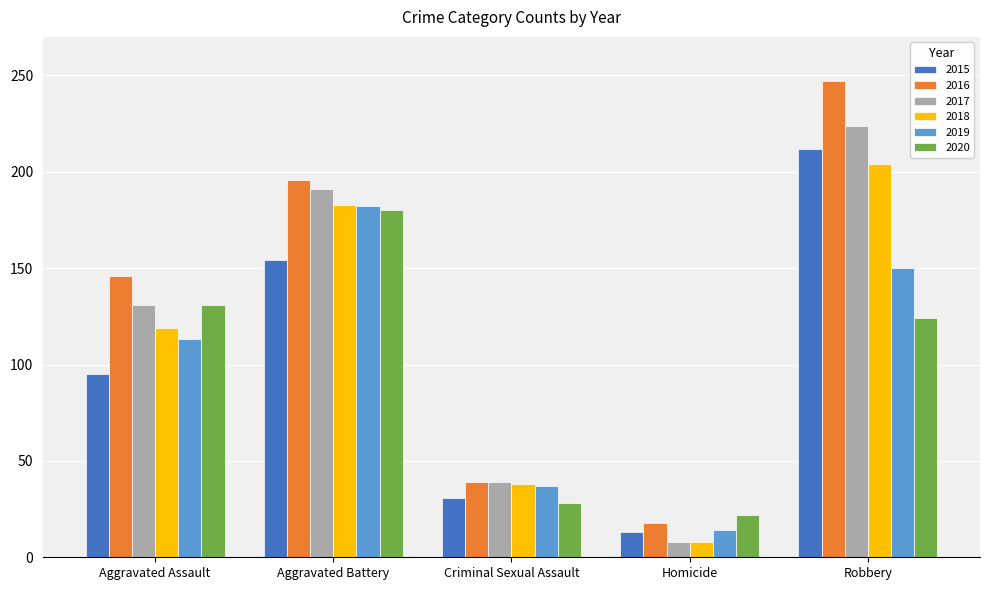

At how many categories does at least one series exceed 220?

1